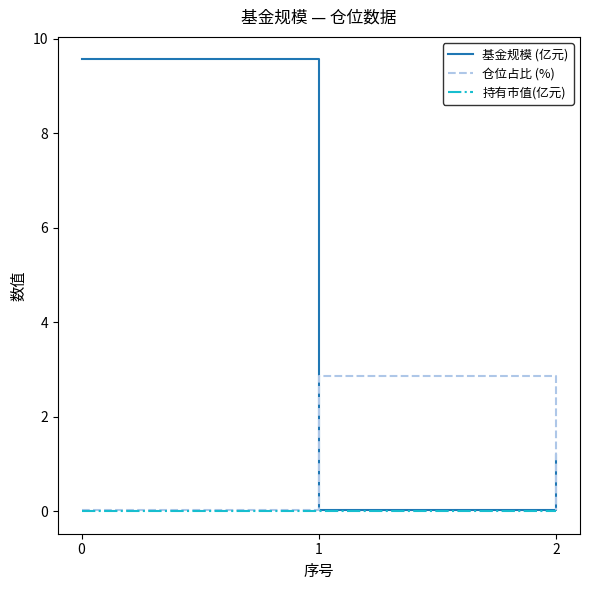

Does the chart have visible grid lines?

No